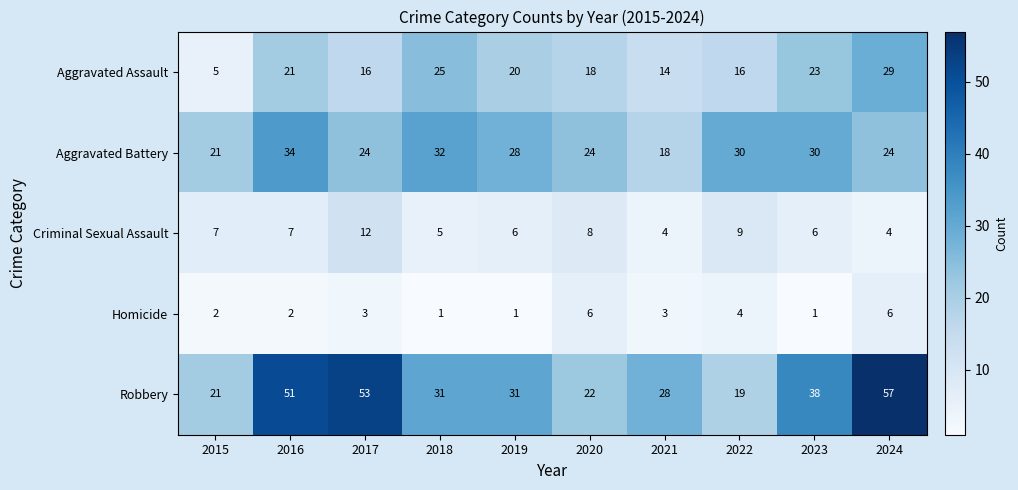

Between 2017 and 2019, which series saw the biggest shift?

Robbery